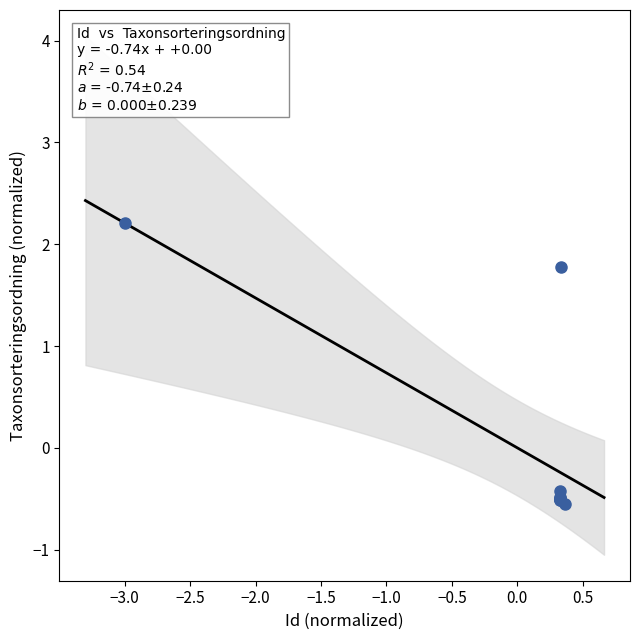

What Y value in the scatter plot is closest to 0?

-0.4